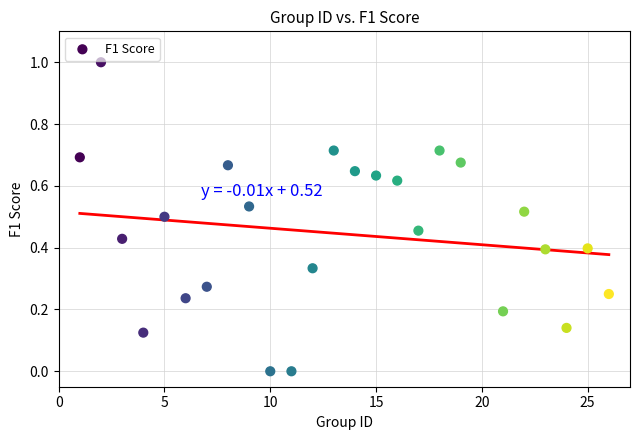

What is the range of Y values (max minus min)?

1.0